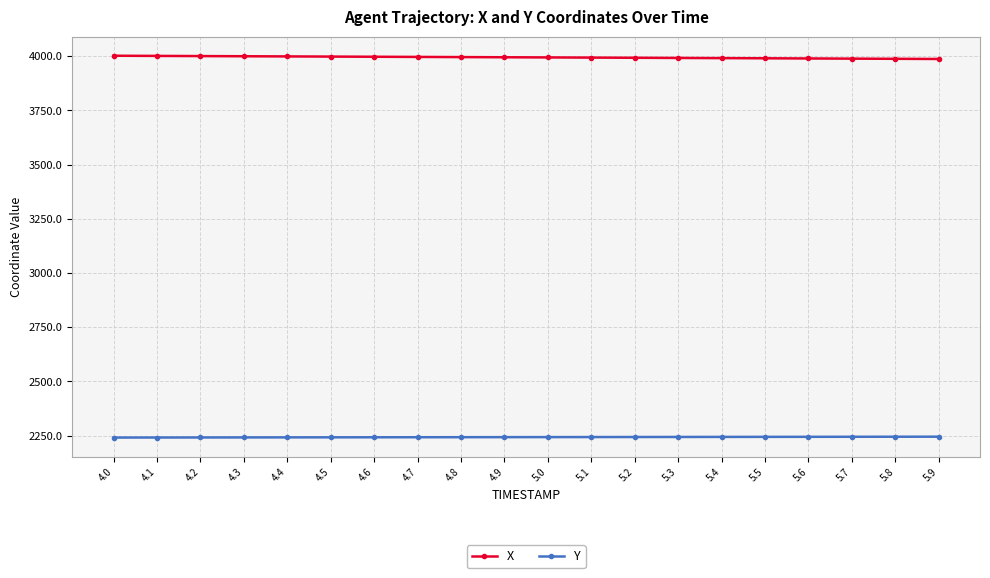

What is the value of the Y point at the 2nd from the left?

2241.4